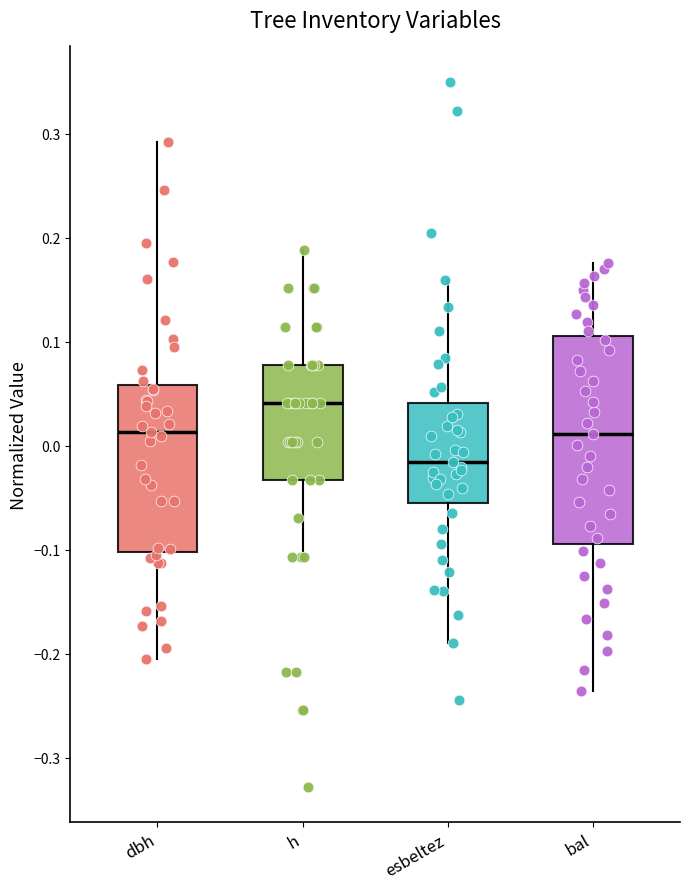

Where does the upper whisker of the box for esbeltez end on the y-axis? The values are not printed on the chart, so give them approximately, as read against the axis.

0.16